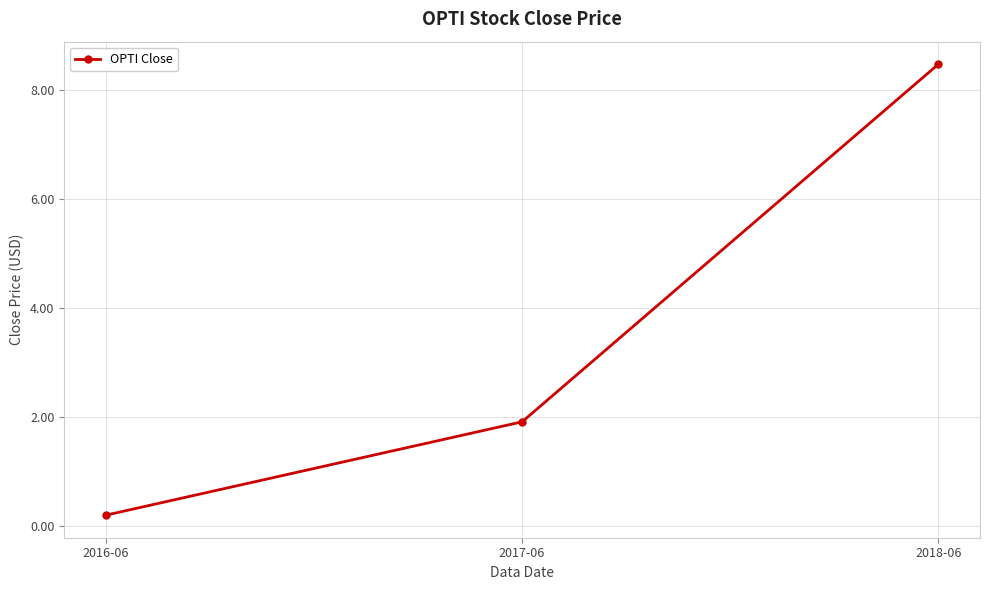

True or false: the data shows 1.9 at 2017-06.

True